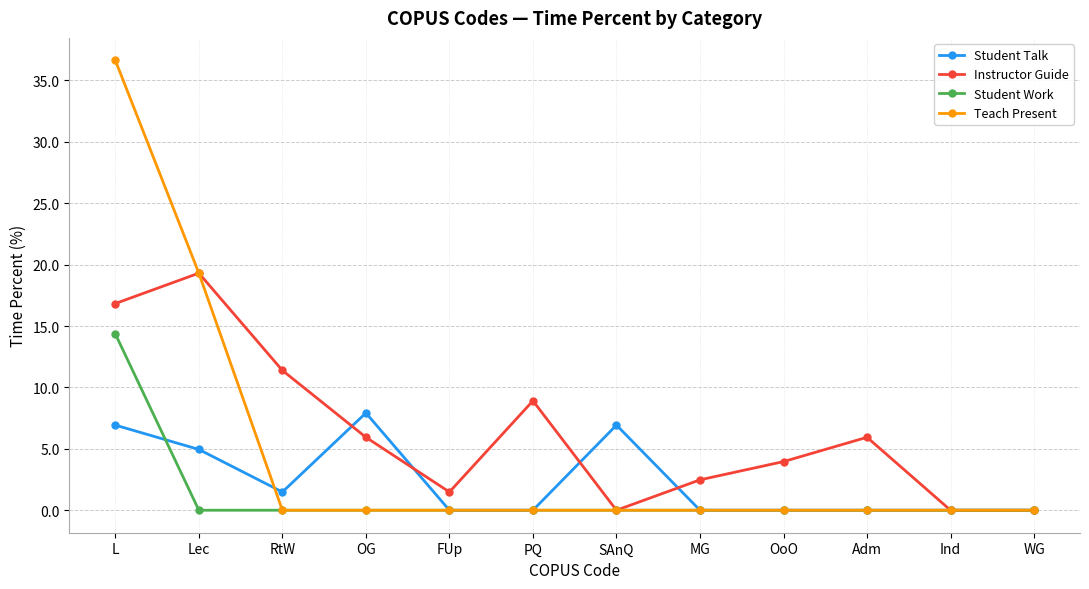

What are all the series names shown in the legend?

Student Talk, Instructor Guide, Student Work, Teach Present